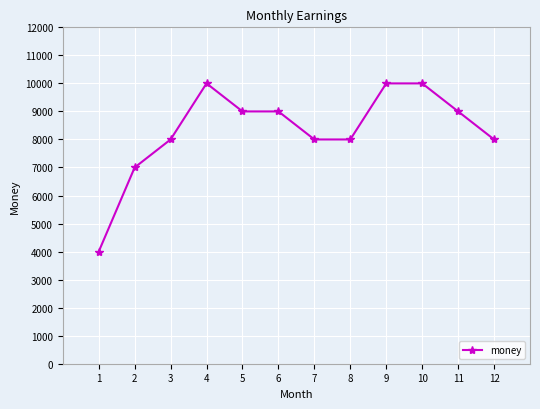

What is the value of the 3rd point from the left?

8000